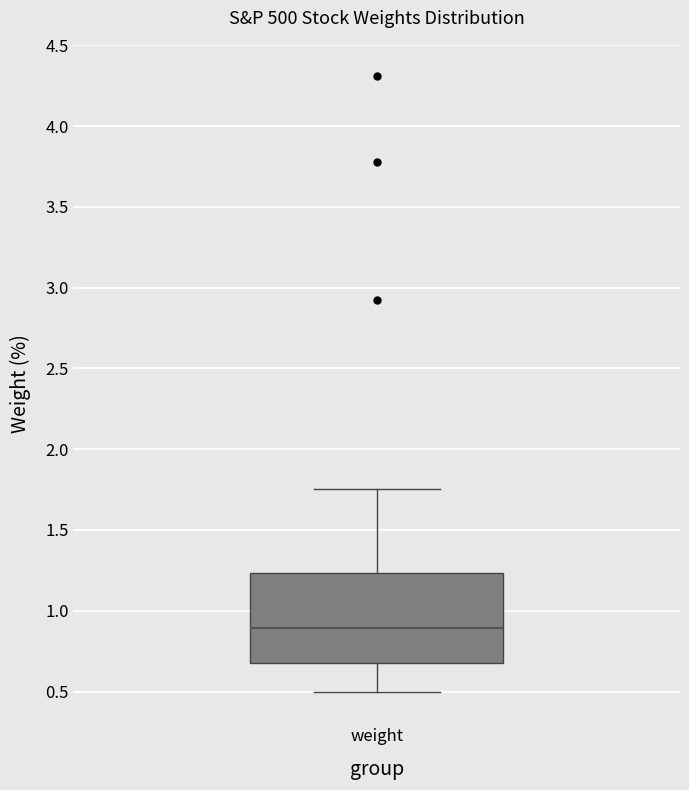

Where does the upper whisker of the box for weight end on the y-axis? The values are not printed on the chart, so give them approximately, as read against the axis.

1.75